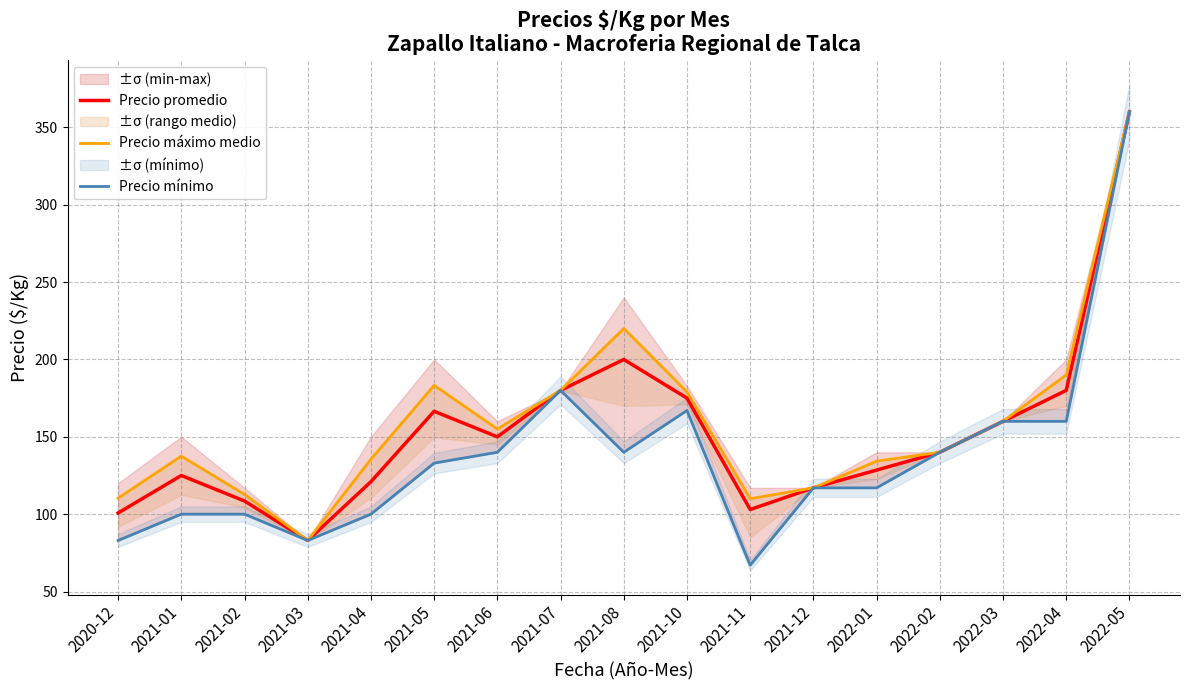

Reading left to right, transcribe all the data shown in this chart.

Precio promedio: 2020-12=100.8	2021-01=125.0	2021-02=108.5	2021-03=83.0	2021-04=121.0	2021-05=166.5	2021-06=150.0	2021-07=180.0	2021-08=200.0	2021-10=175.0	2021-11=103.0	2021-12=117.0	2022-01=128.5	2022-02=140.0	2022-03=160.0	2022-04=180.0	2022-05=360.0
Precio máximo medio: 2020-12=110.4	2021-01=137.5	2021-02=112.8	2021-03=83.0	2021-04=135.5	2021-05=183.2	2021-06=155.0	2021-07=180.0	2021-08=220.0	2021-10=179.0	2021-11=110.0	2021-12=117.0	2022-01=134.2	2022-02=140.0	2022-03=160.0	2022-04=190.0	2022-05=360.0
Precio mínimo: 2020-12=83.0	2021-01=100.0	2021-02=100.0	2021-03=83.0	2021-04=100.0	2021-05=133.0	2021-06=140.0	2021-07=180.0	2021-08=140.0	2021-10=167.0	2021-11=67.0	2021-12=117.0	2022-01=117.0	2022-02=140.0	2022-03=160.0	2022-04=160.0	2022-05=360.0